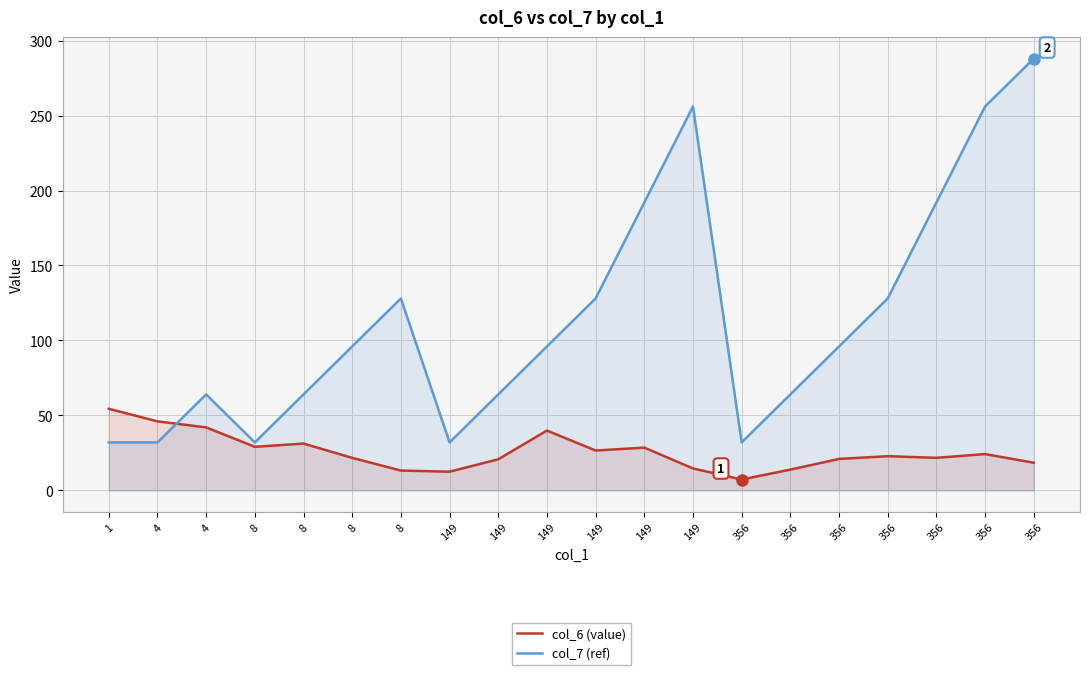

Is it true that col_6 (value) equals 14.6 at 149?

True